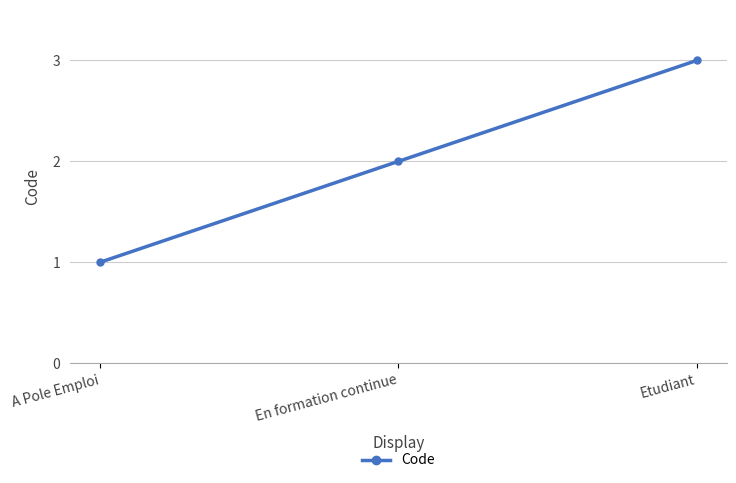

The value at Etudiant is 5. True or false?

False